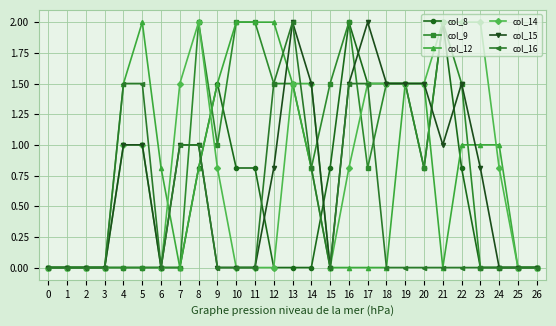

How many distinct data groups are displayed?

6